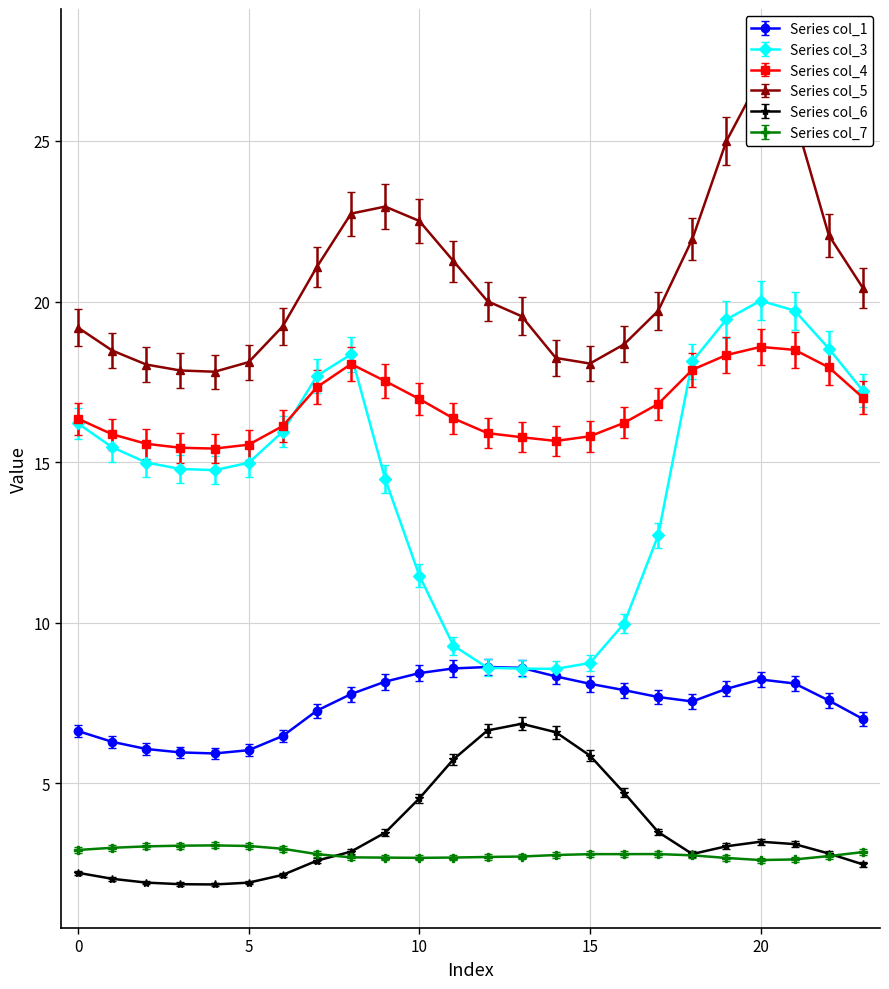

How many intersections are there between col_7 and col_6?

2